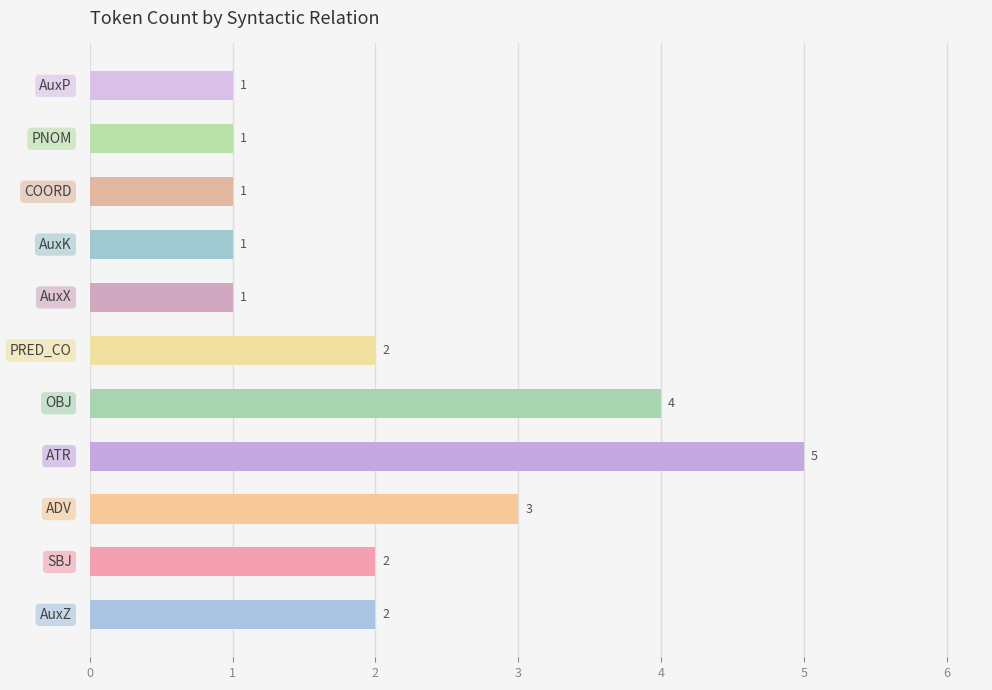

What is the difference between the maximum and second lowest values?

4